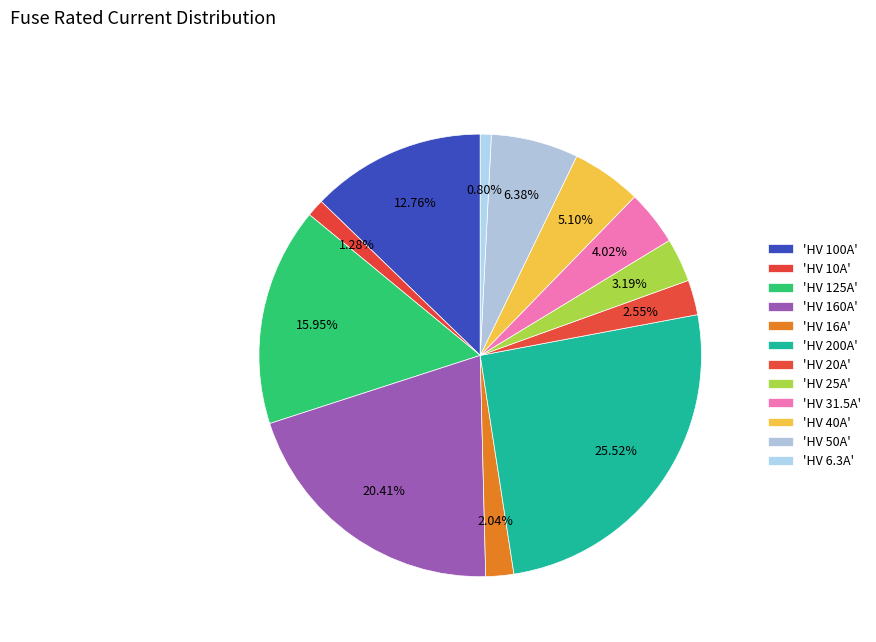

How many slices are in this pie chart?

12